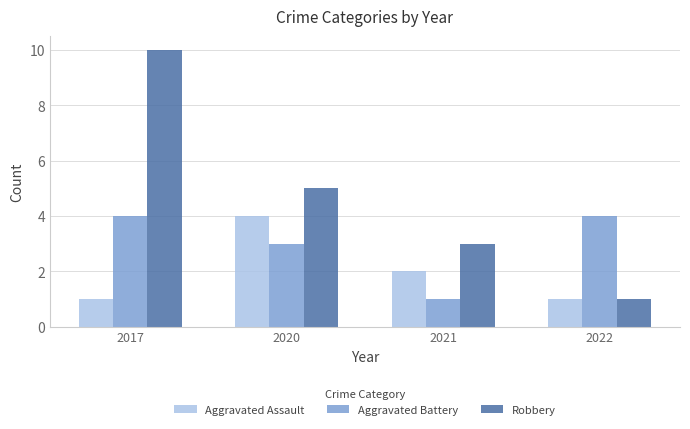

Is it true that Aggravated Assault equals 1 at 2022?

True